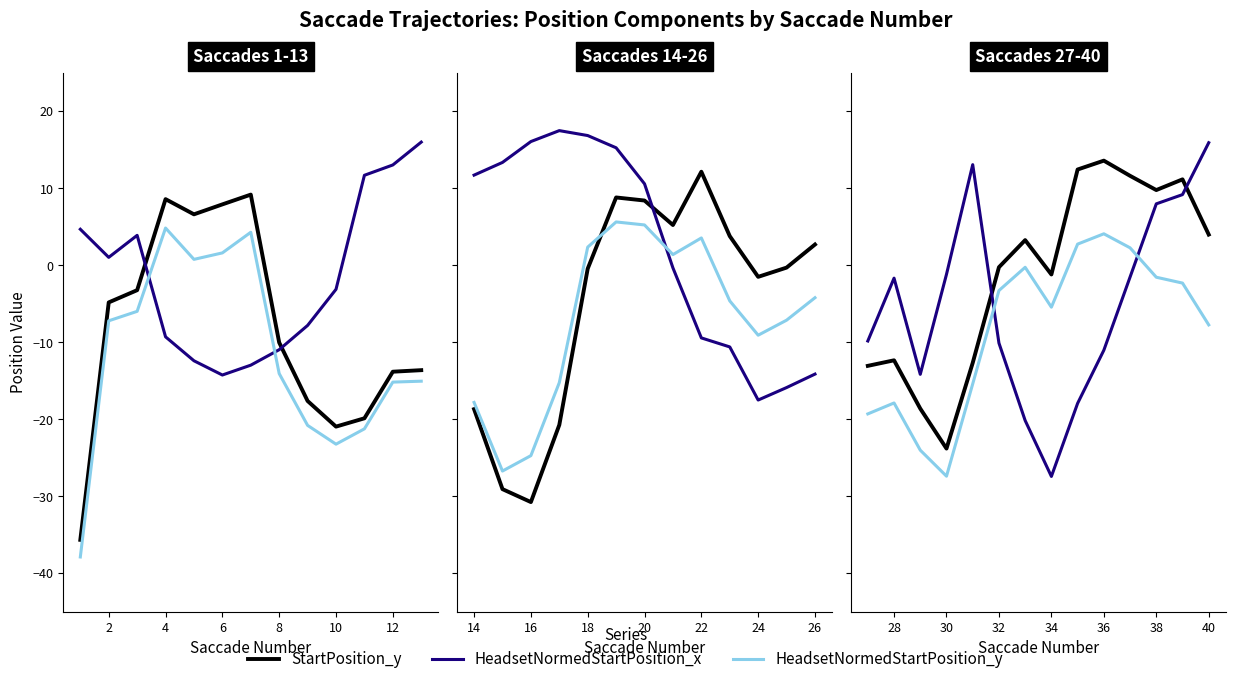

How many distinct data groups are displayed?

3